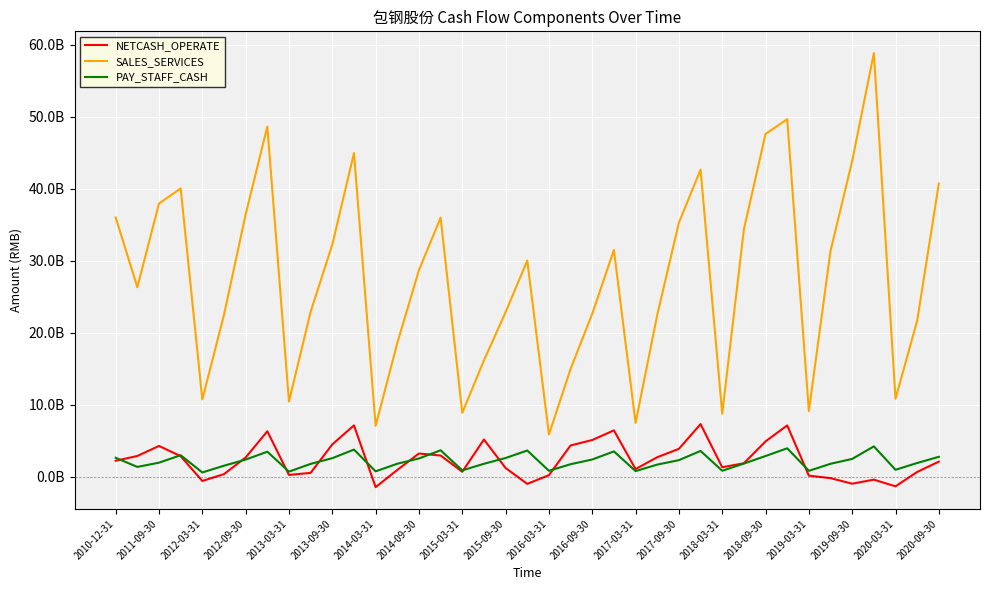

Which series ends up on top after the final intersection of PAY_STAFF_CASH and NETCASH_OPERATE?

PAY_STAFF_CASH